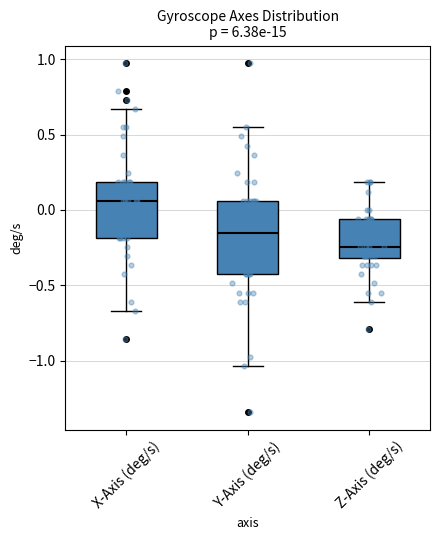

Reading left to right, read every box against the y-axis: the position of its median line, the range the box covers, and the ends of its whiskers. The values are not printed on the chart, so give them approximately, as read against the axis.

X-Axis (deg/s): median 0.05, box -0.20 to 0.20, whiskers -0.65 to 0.65
Y-Axis (deg/s): median -0.15, box -0.45 to 0.05, whiskers -1.05 to 0.55
Z-Axis (deg/s): median -0.25, box -0.30 to -0.05, whiskers -0.60 to 0.20